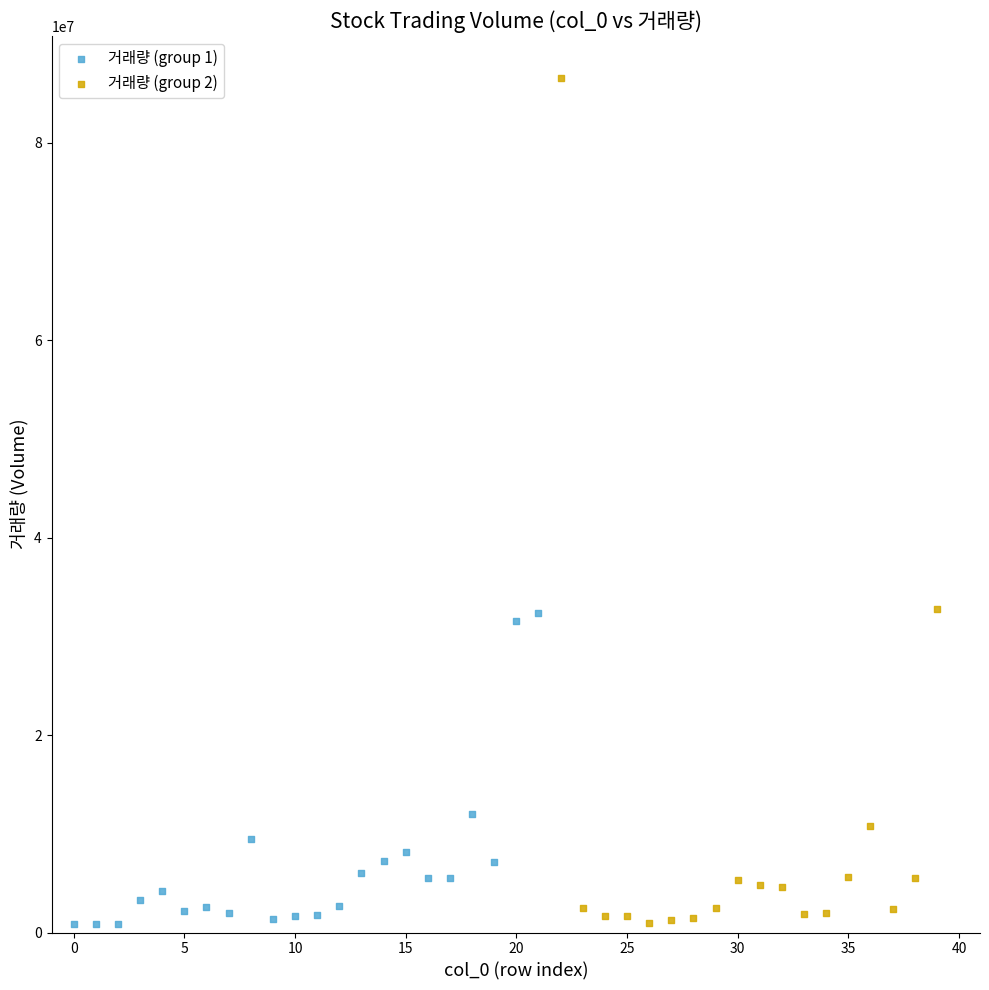

Which series has the widest spread of Y values?

거래량 (group 2)